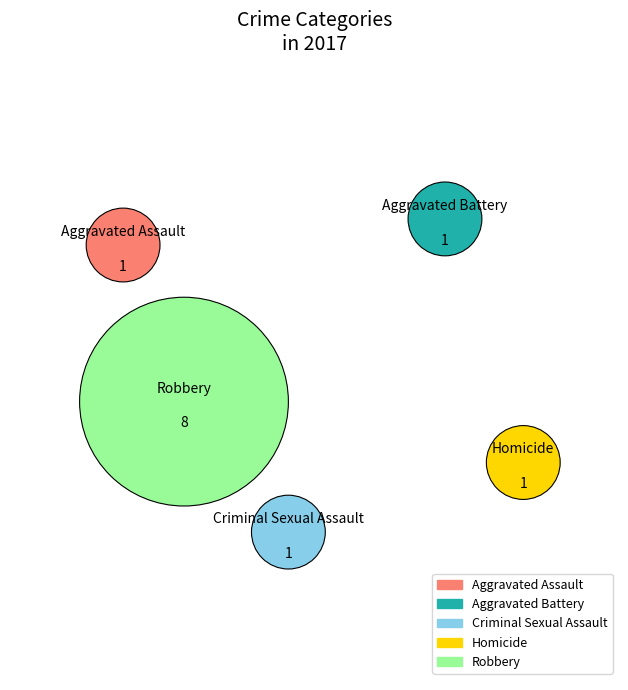

The Aggravated Assault slice represents 8% of the pie. True or false?

True